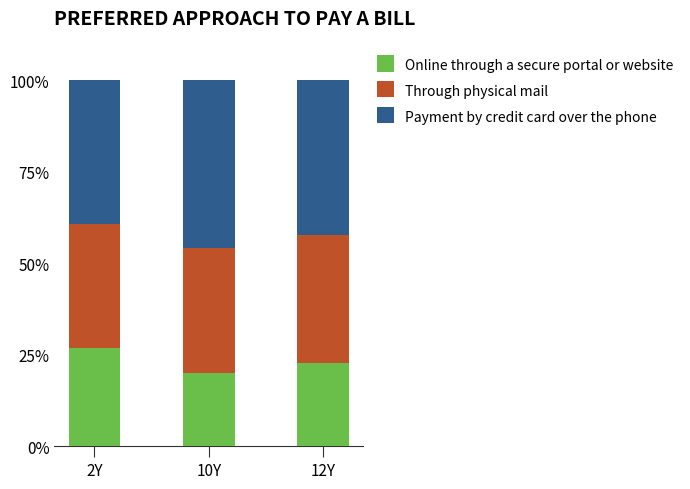

How many bars are there in total?

3